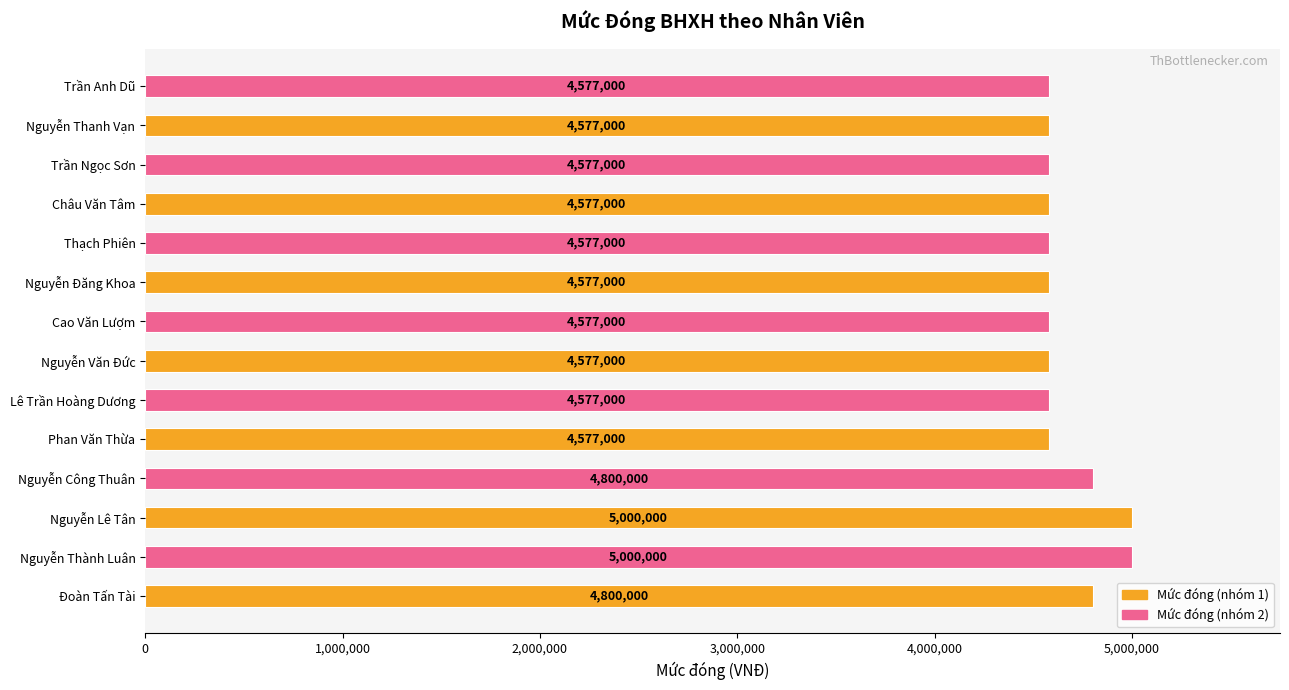

How many bars are there in total?

14